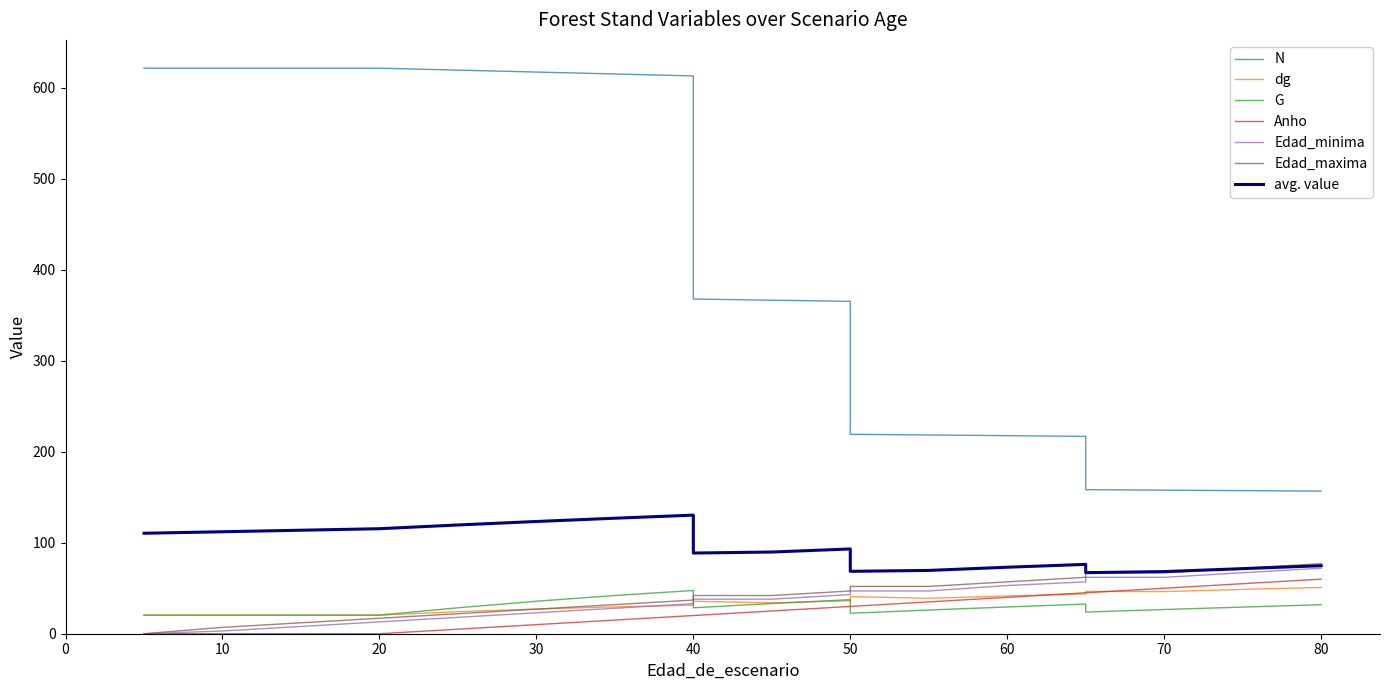

Which has a higher value, 50 or 60?

50